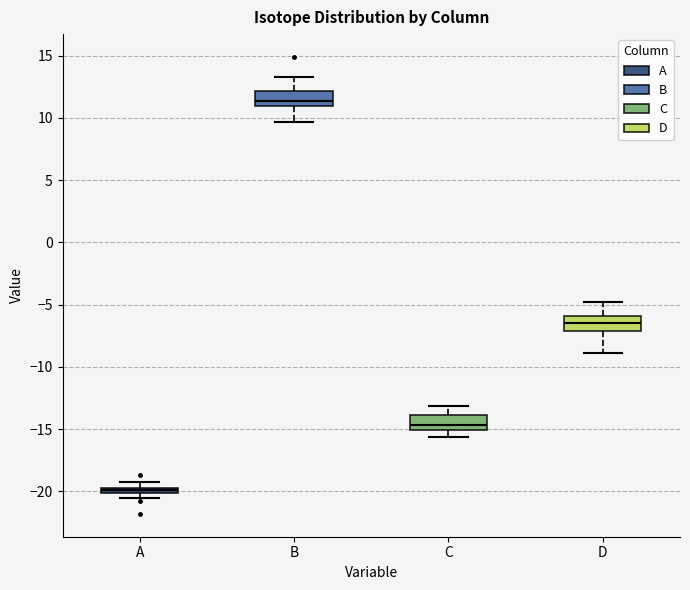

Where is the lower edge of the box for B on the y-axis? The values are not printed on the chart, so give them approximately, as read against the axis.

11.0